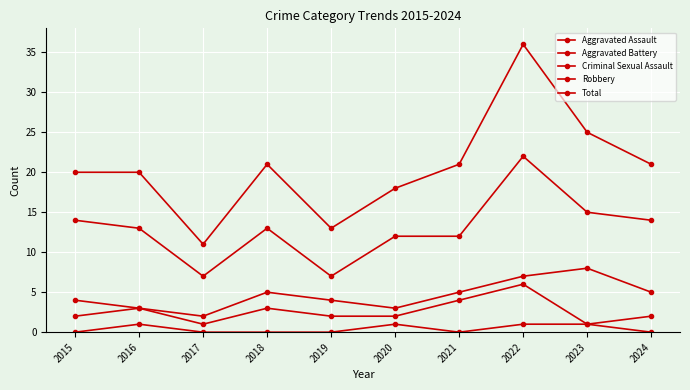

How many lines are shown in the chart?

5